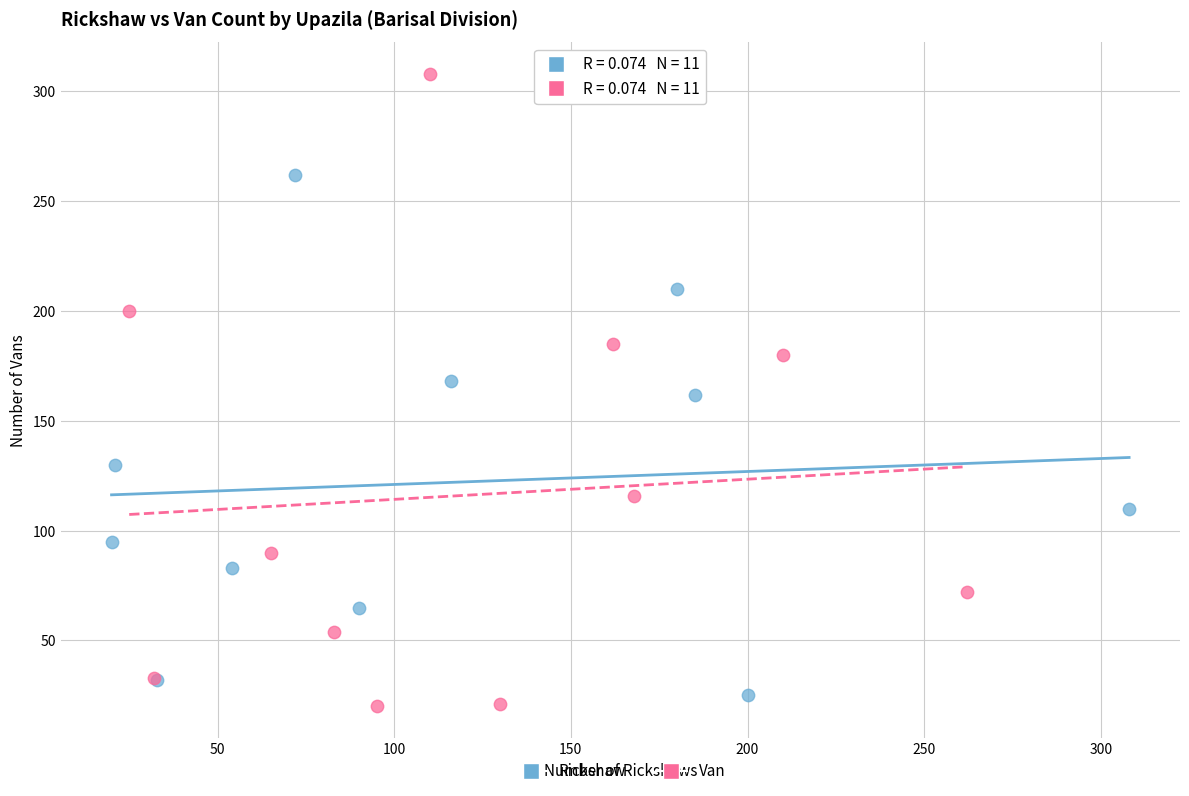

What are all the series names shown in the legend?

Rickshaw, Van